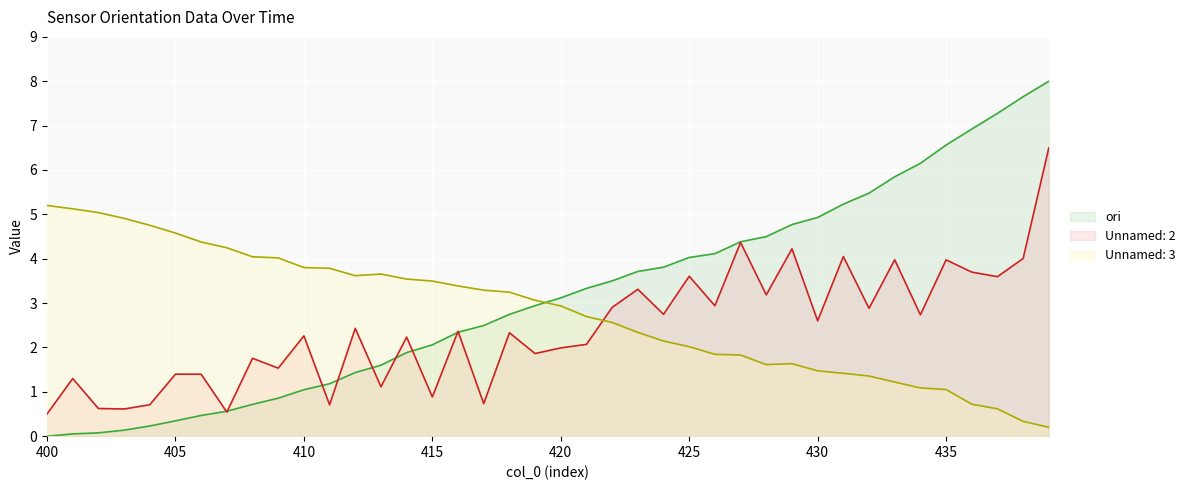

What is the sum of the Unnamed: 2 values at 422 and 435?

6.9